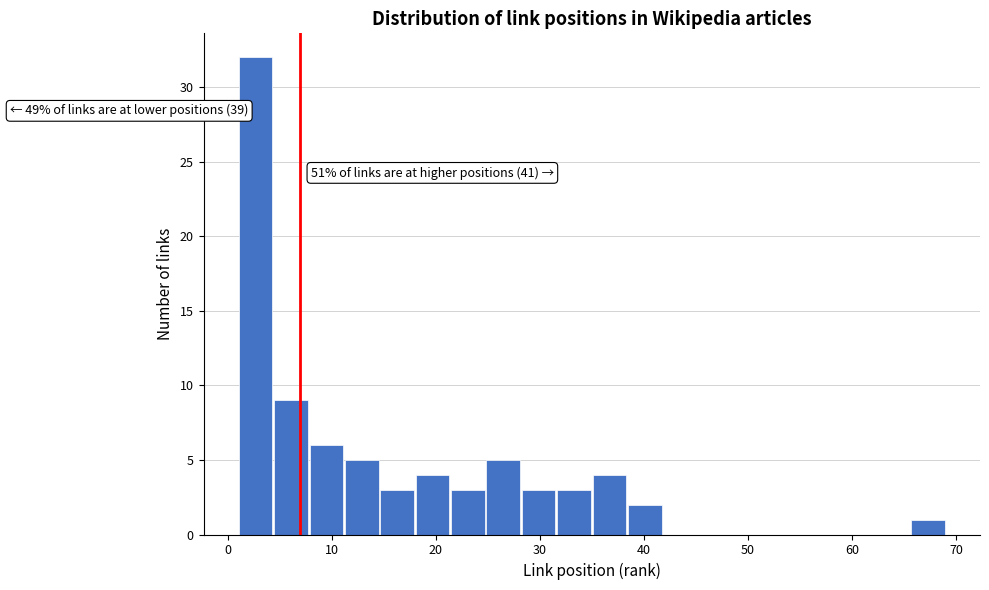

Around what value on the x-axis is the tallest bar? Give the approximate position of its centre, as read against the axis.

3